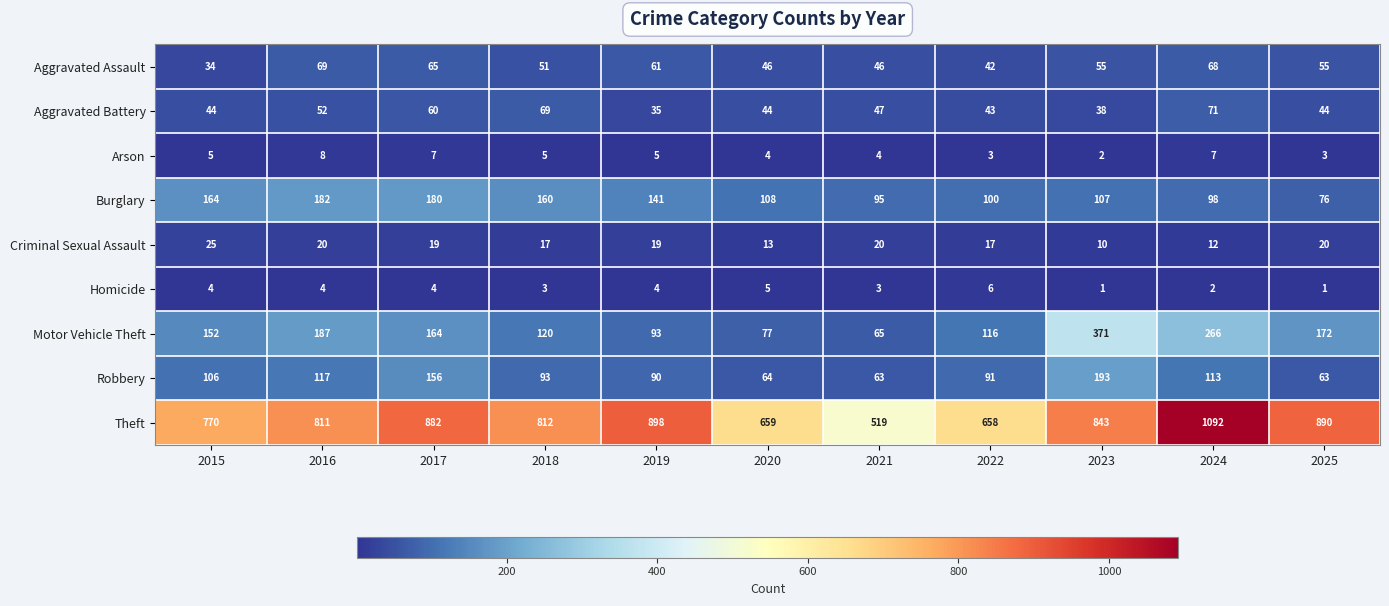

At how many categories does at least one series exceed 827?

5